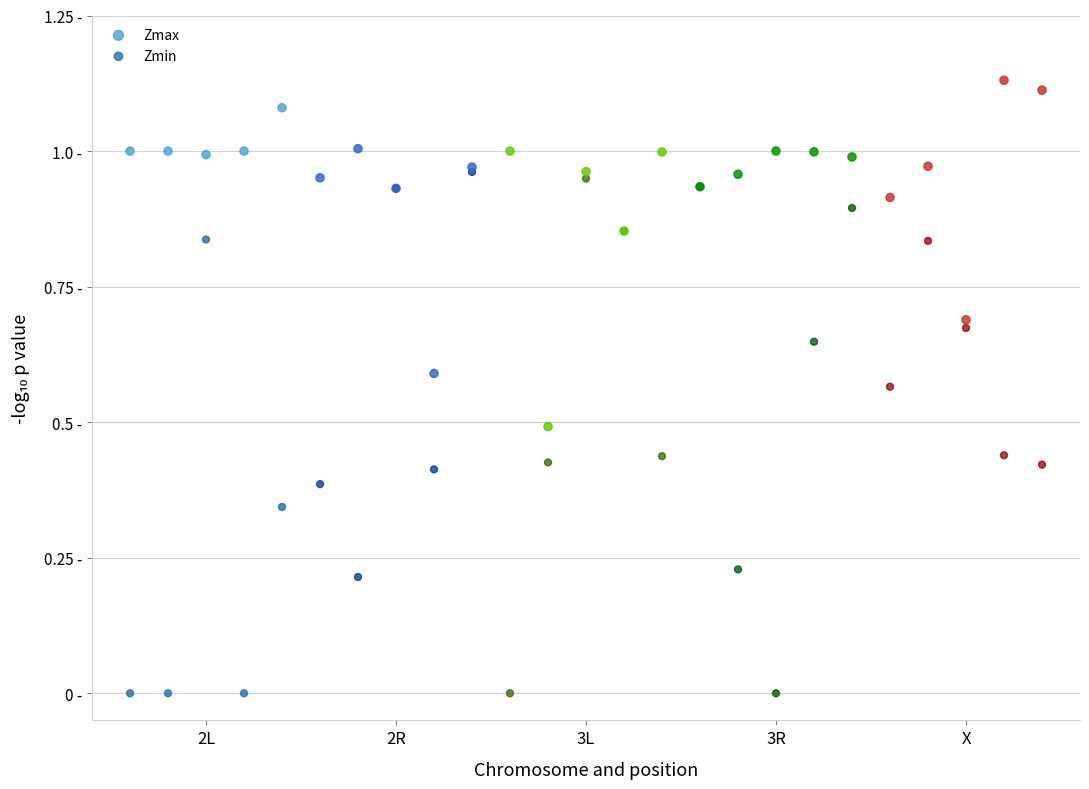

Which series contains the lowest Y value?

Zmin